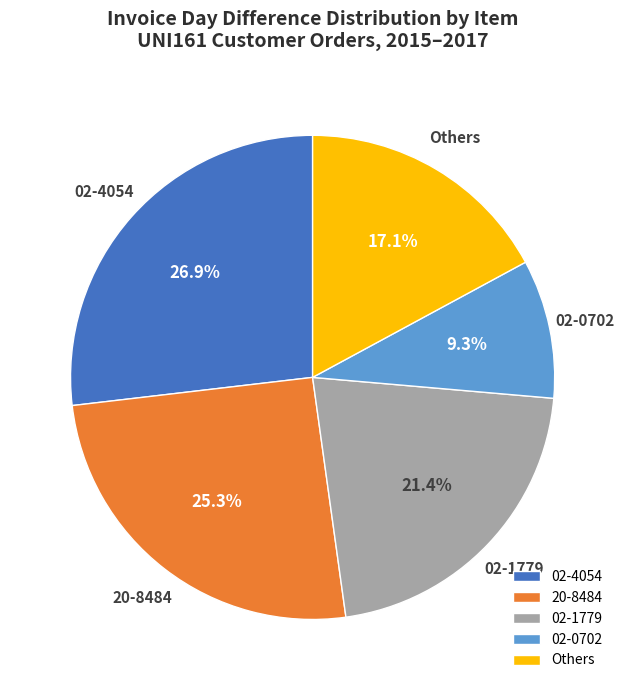

What portion of the pie excludes 02-4054?

73.1%